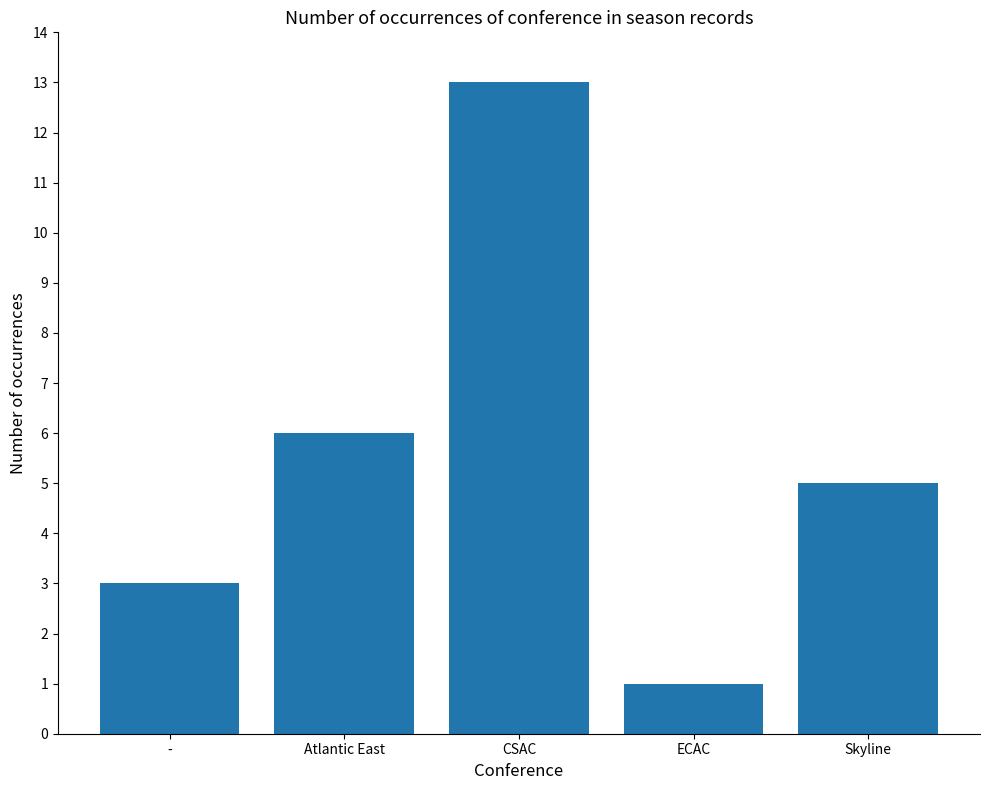

What is the minimum value shown in the chart?

1